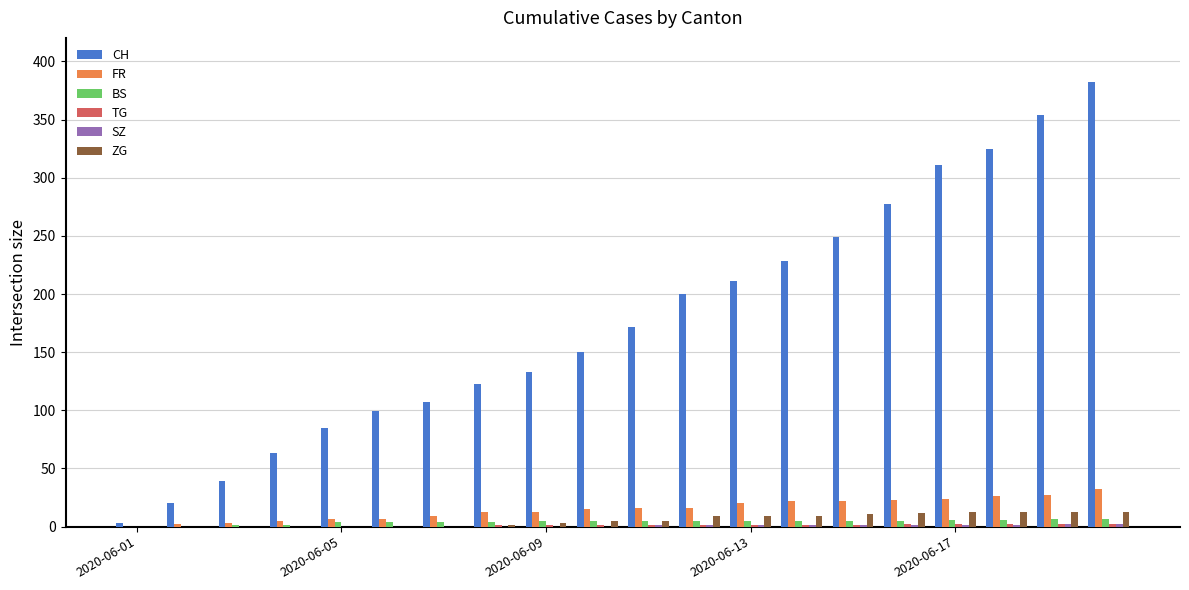

What is the sum of all FR values?

302